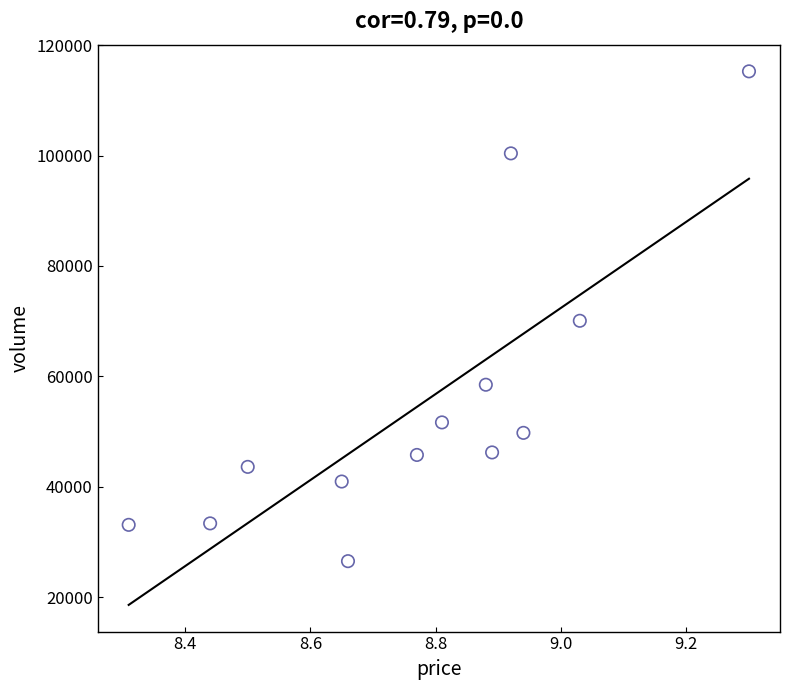

What is the range of Y values (max minus min)?

88750